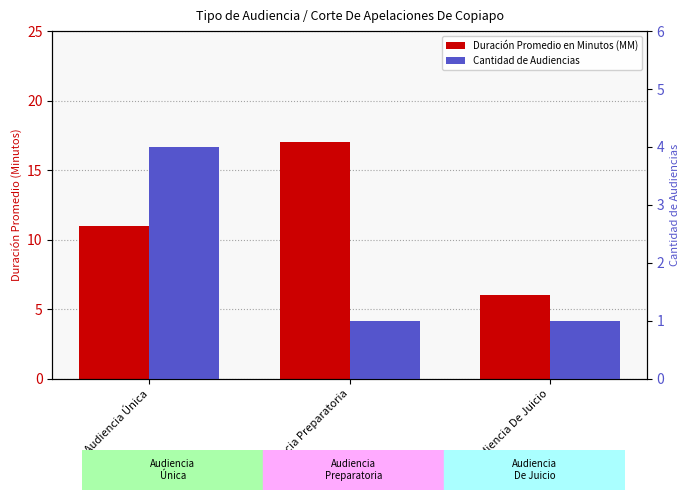

Reading right to left, extract all data points from this chart.

Duración Promedio en Minutos (MM): Audiencia De Juicio=6	Audiencia Preparatoria=17	Audiencia Única=11
Cantidad de Audiencias: Audiencia De Juicio=1	Audiencia Preparatoria=1	Audiencia Única=4